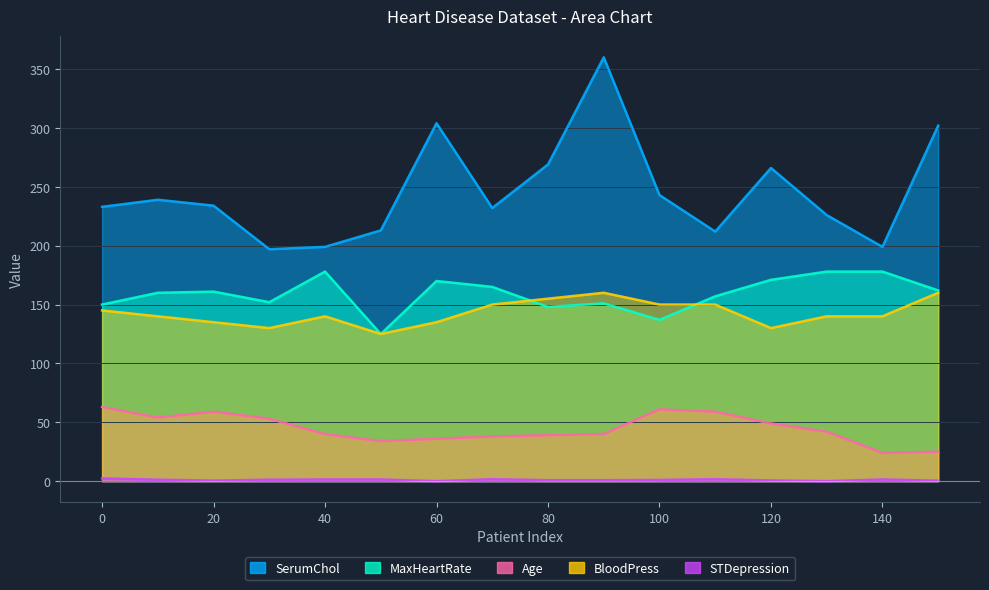

At how many categories does at least one series exceed 233?

8